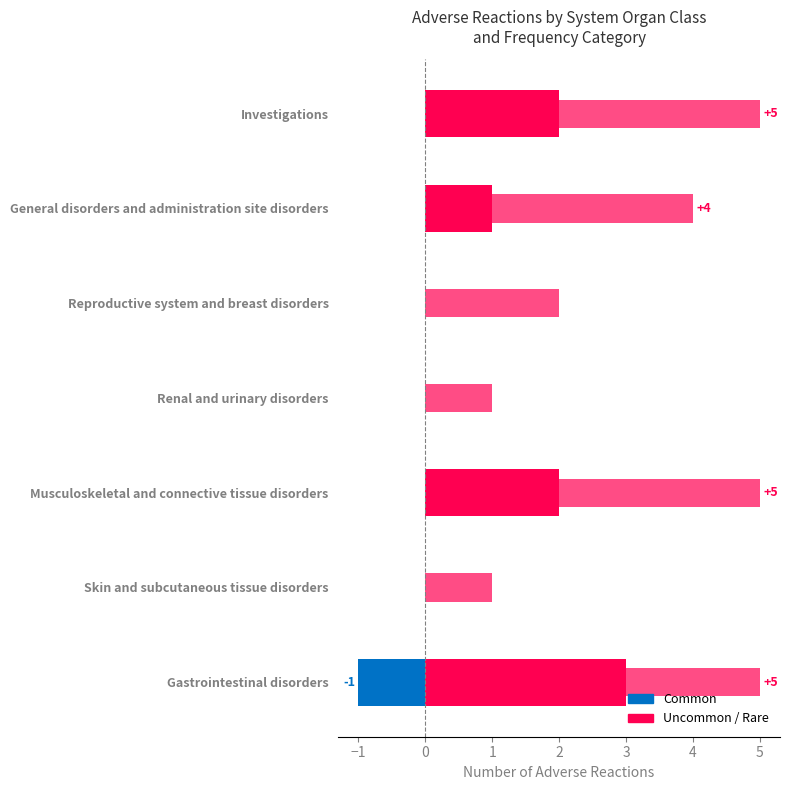

What is the label of the 6th bar from the right?

Skin and subcutaneous tissue disorders